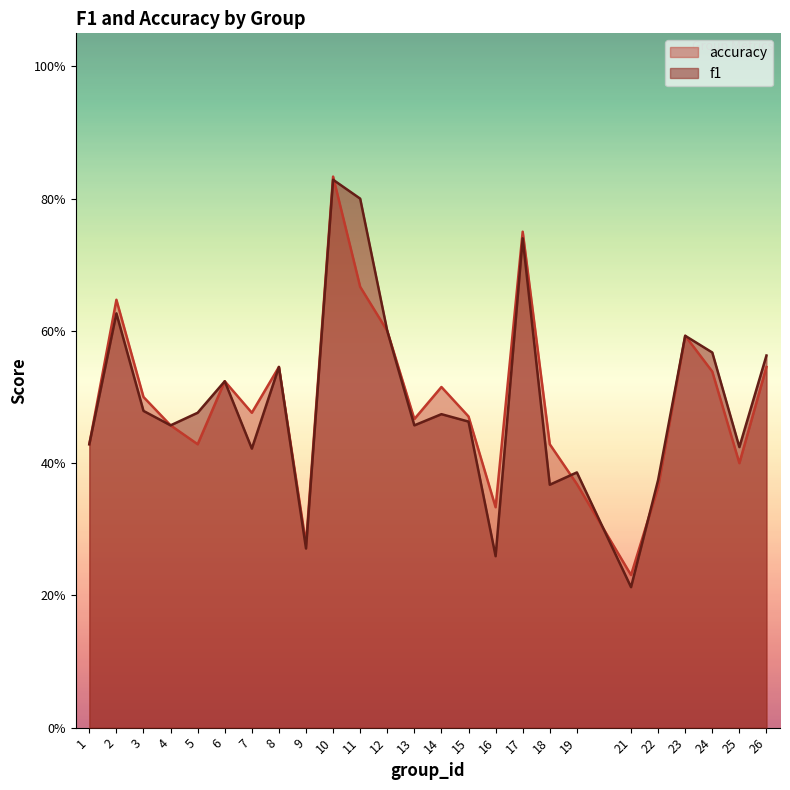

Reading left to right, what are all the values shown in this chart?

f1: 0.4	0.6	0.5	0.5	0.5	0.5	0.4	0.5	0.3	0.8	0.8	0.6	0.5	0.5	0.5	0.3	0.7	0.4	0.4	0.2	0.4	0.6	0.6	0.4	0.6
accuracy: 0.4	0.6	0.5	0.5	0.4	0.5	0.5	0.5	0.3	0.8	0.7	0.6	0.5	0.5	0.5	0.3	0.8	0.4	0.4	0.2	0.4	0.6	0.5	0.4	0.5